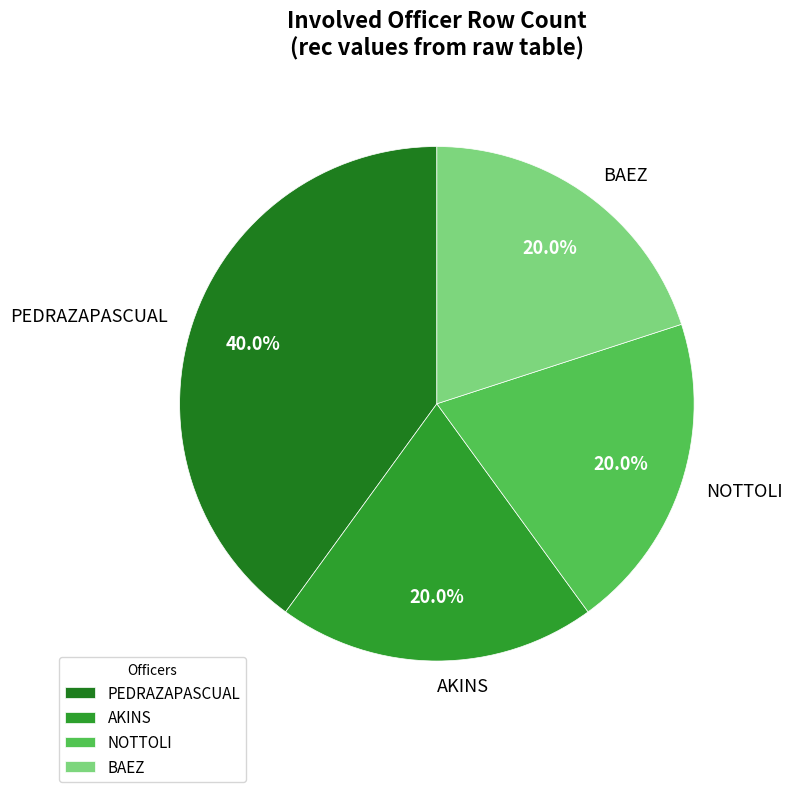

What is the ratio of the value at NOTTOLI to the value at PEDRAZAPASCUAL?

0.5